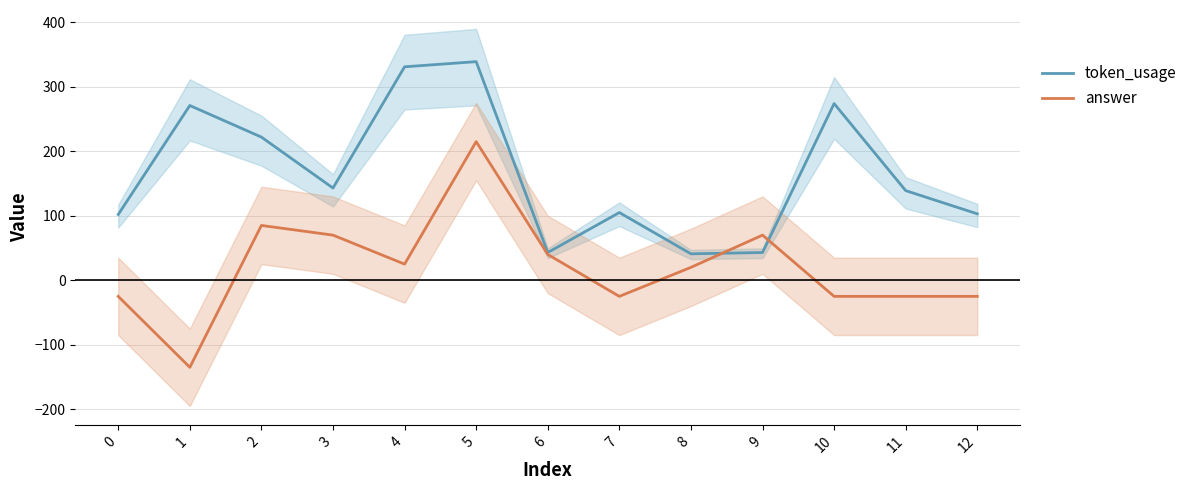

At which category does answer reach its first local valley?

1